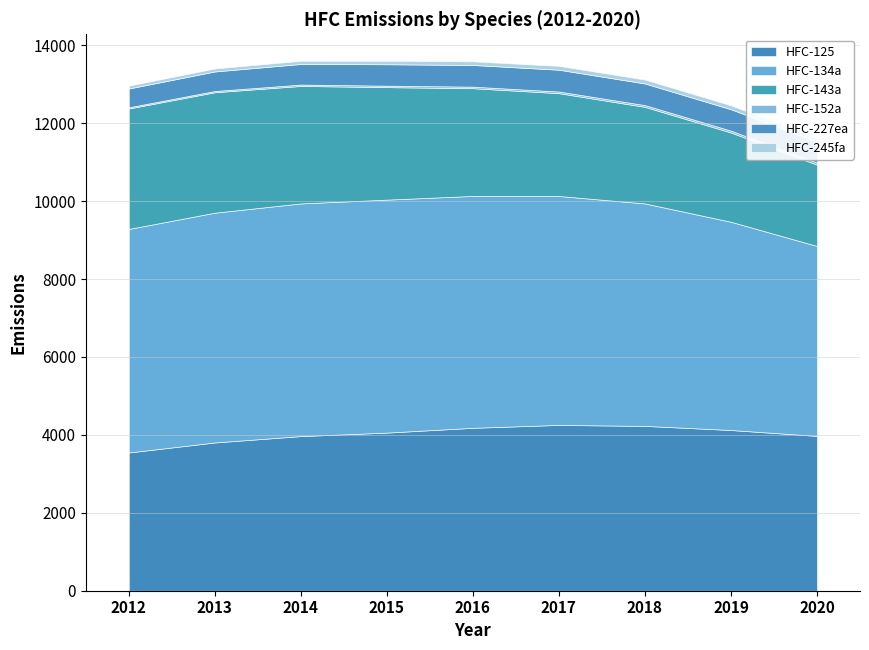

At which category does HFC-227ea reach its first local peak?

2017